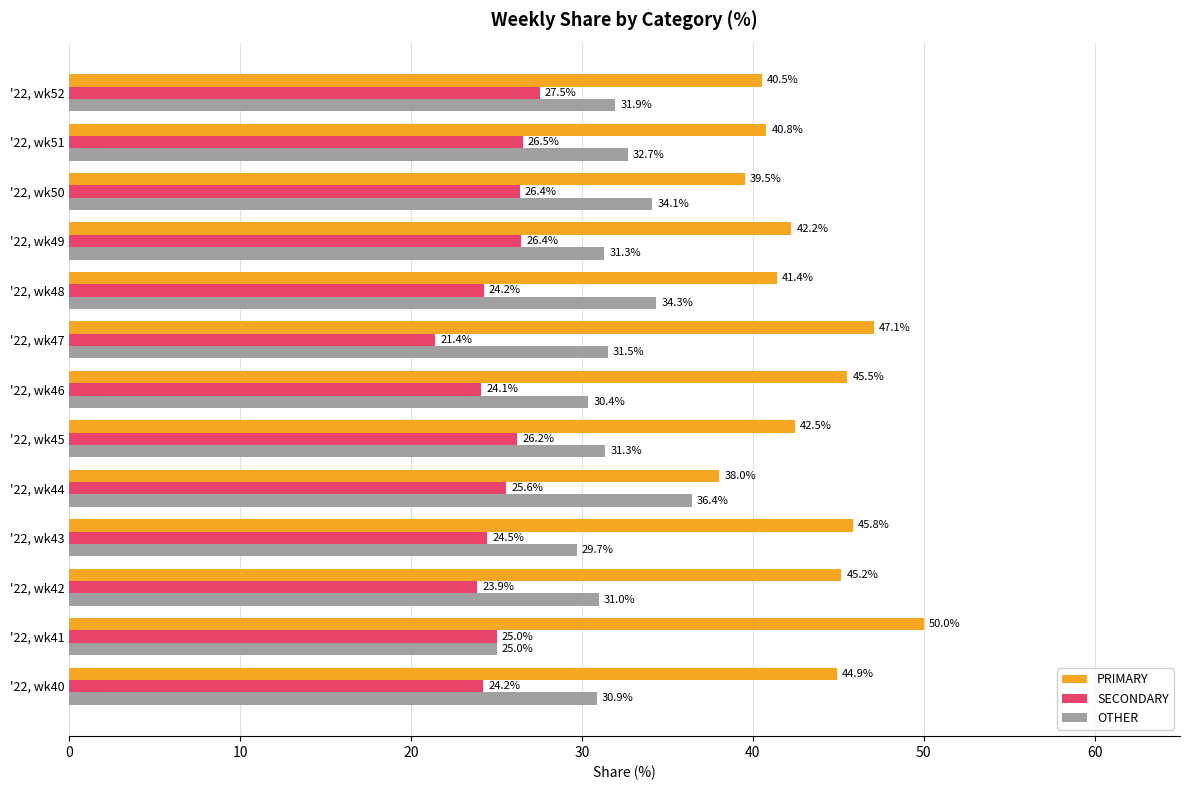

The value of PRIMARY at '22, wk43 is 15.6. True or false?

False